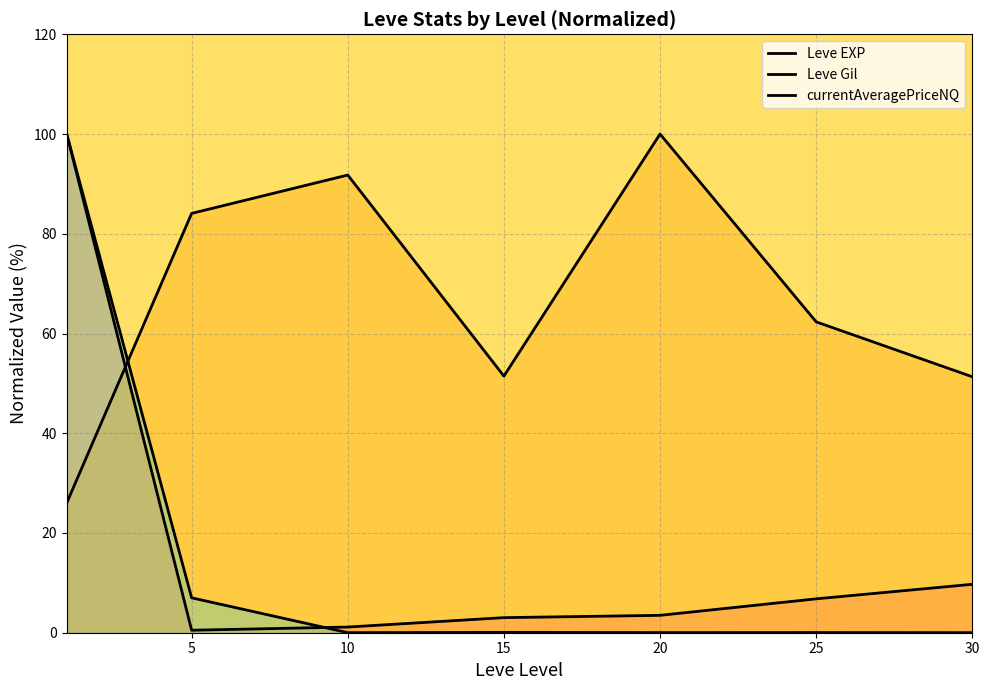

At which label is Leve EXP closest to 50?

30